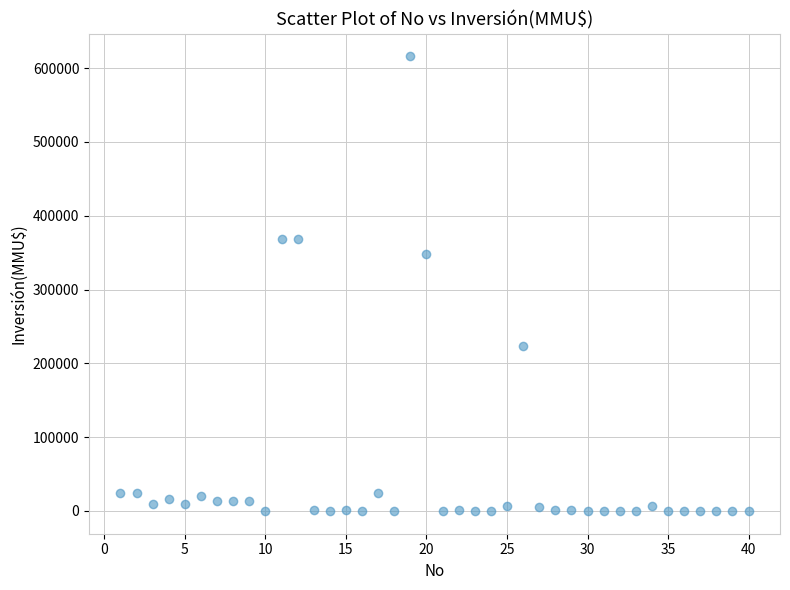

What is the range of X values (max minus min)?

39